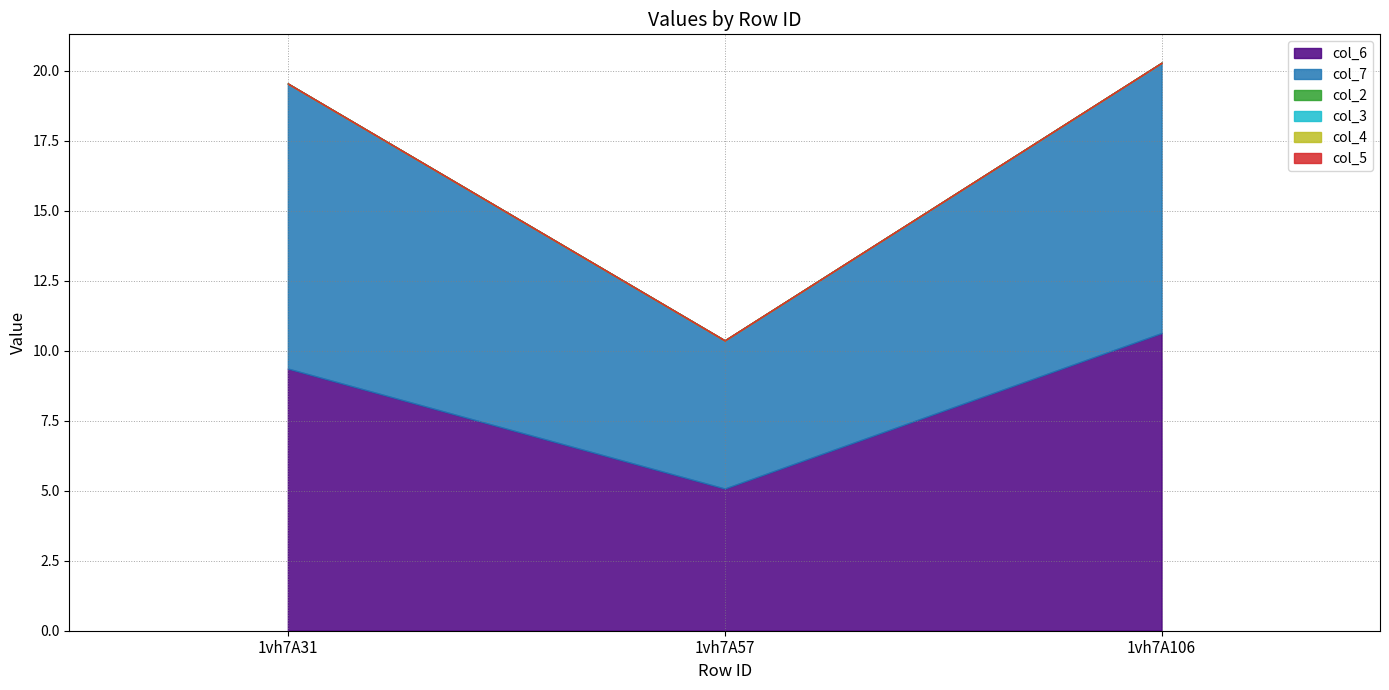

Reading left to right, transcribe all the data shown in this chart.

col_6: 9.4	5.1	10.6
col_7: 10.2	5.3	9.7
col_2: 0.0	0.0	0.0
col_3: 0.0	0.0	0.0
col_4: 0.0	0.0	0.0
col_5: 0.0	0.0	0.0